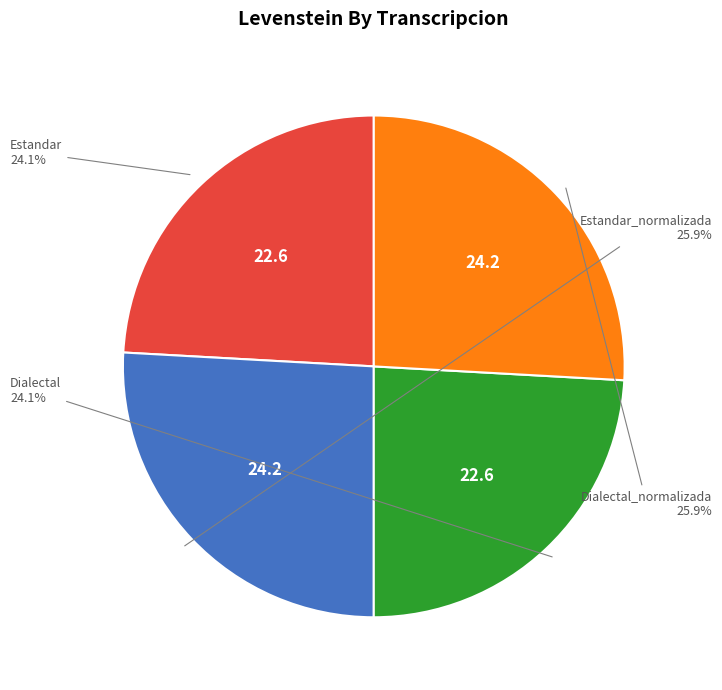

Does any single category account for the majority?

No